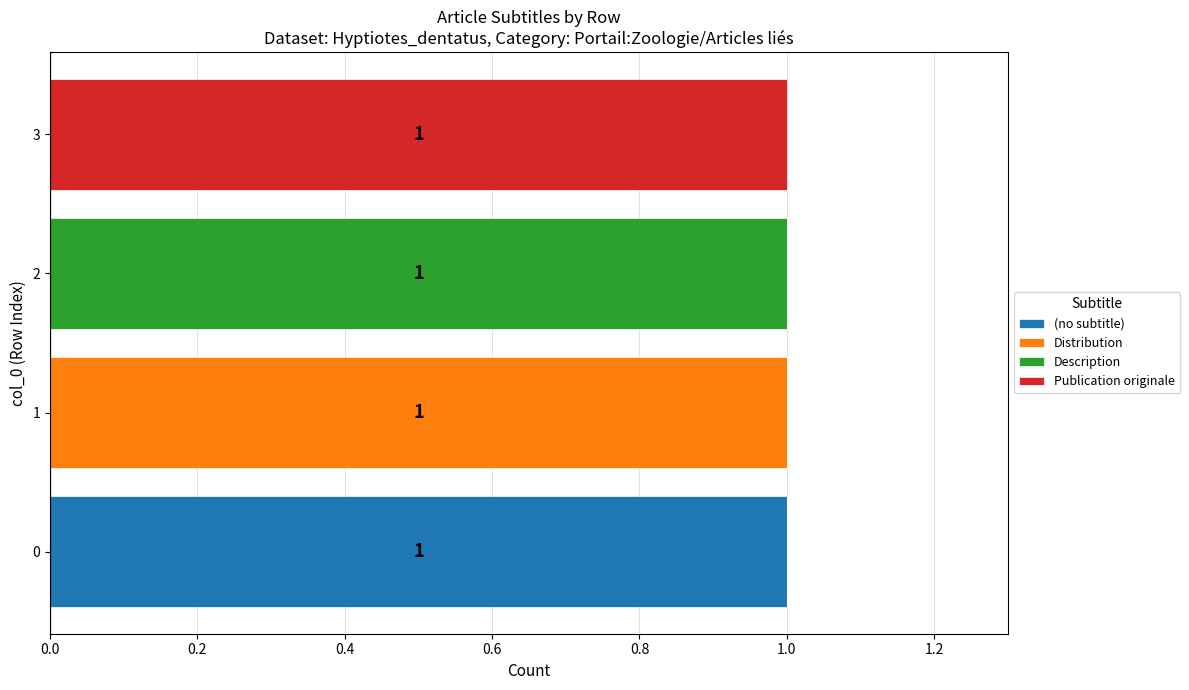

Is it true that (no subtitle) equals -1 at 1?

False